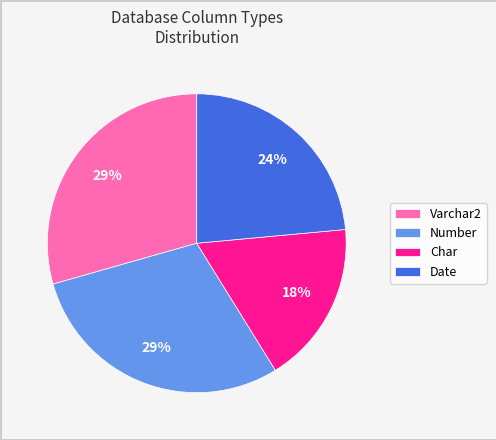

What is the ratio of the value at Date to the value at Number?

0.8